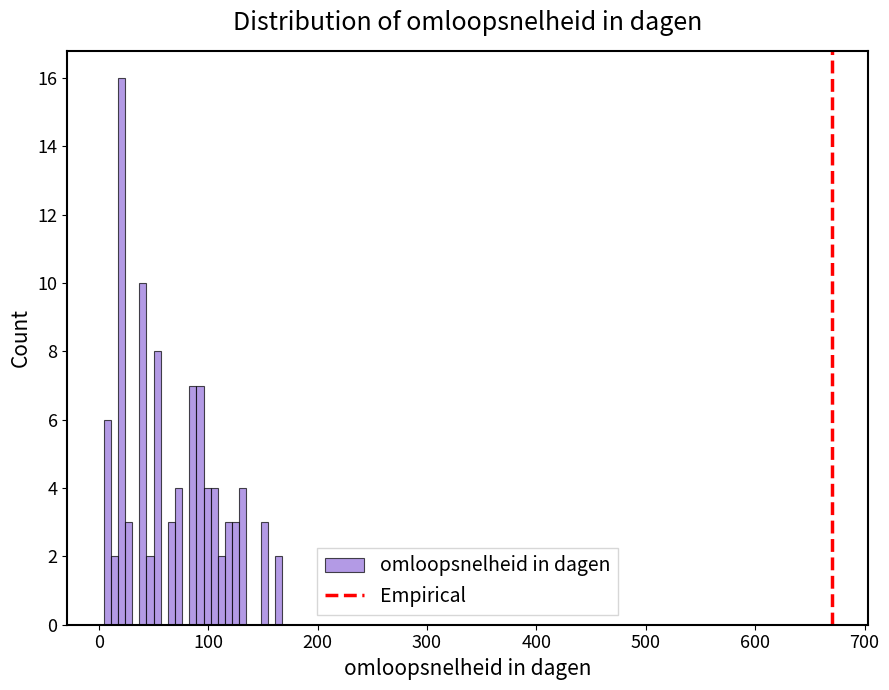

Around what value on the x-axis is the tallest bar? Give the approximate position of its centre, as read against the axis.

20